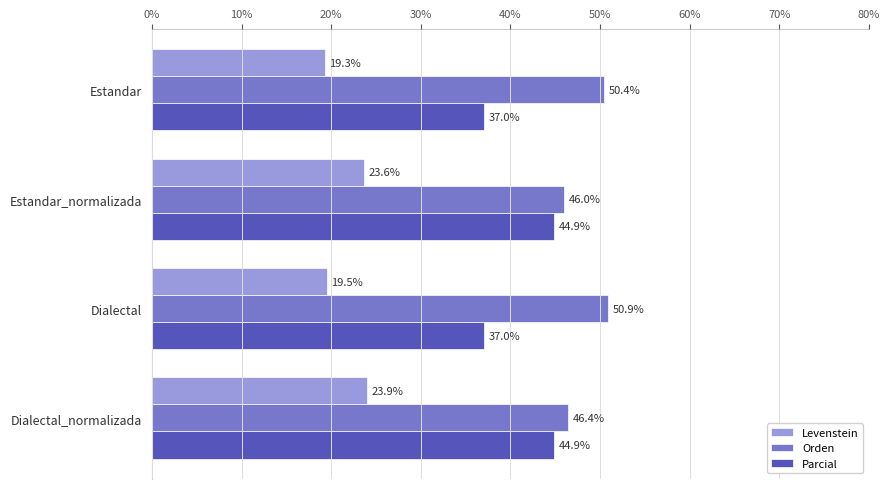

Which series changed the most between Estandar and Dialectal?

Orden